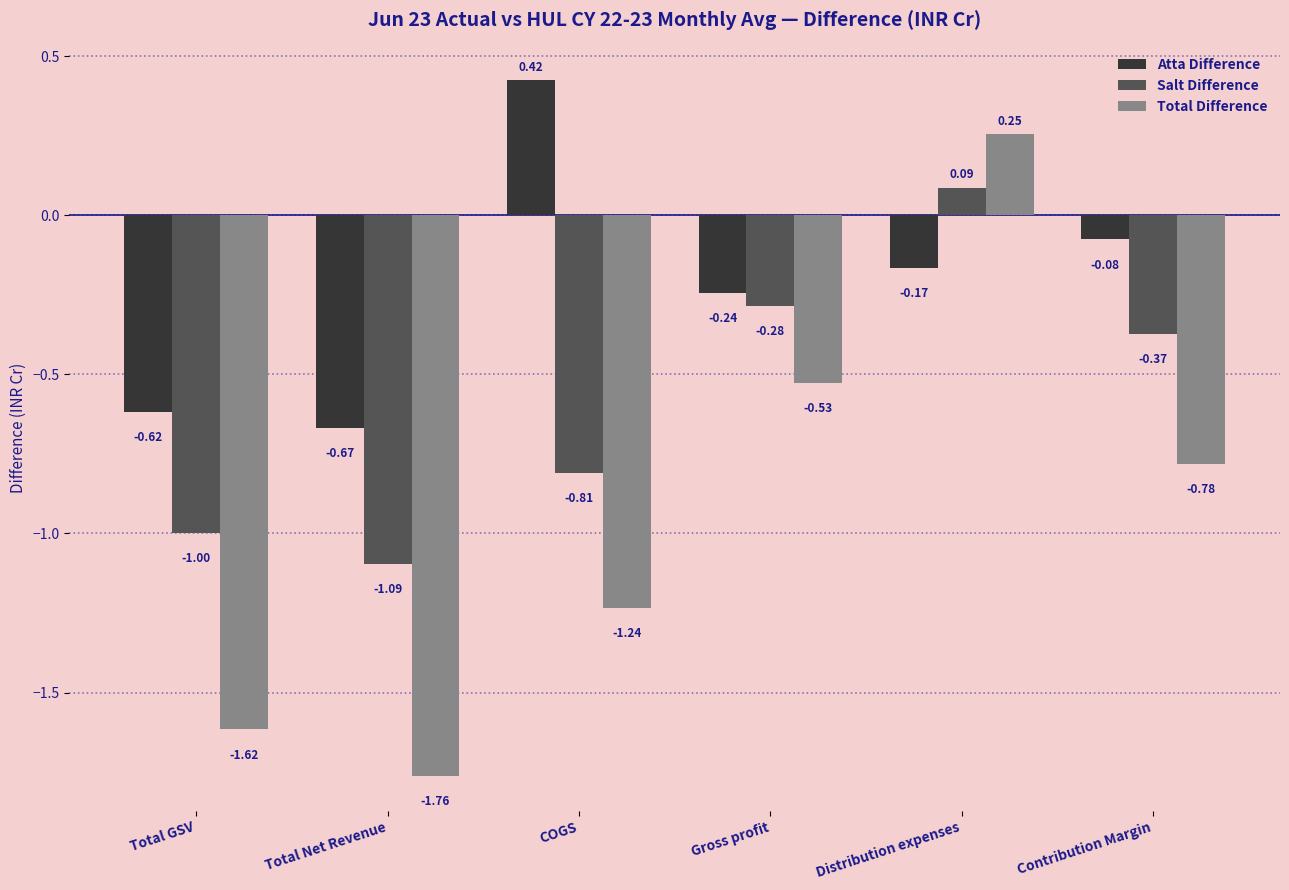

Is the value of Total Difference at Distribution expenses greater than the value of Salt Difference at Distribution expenses?

Yes